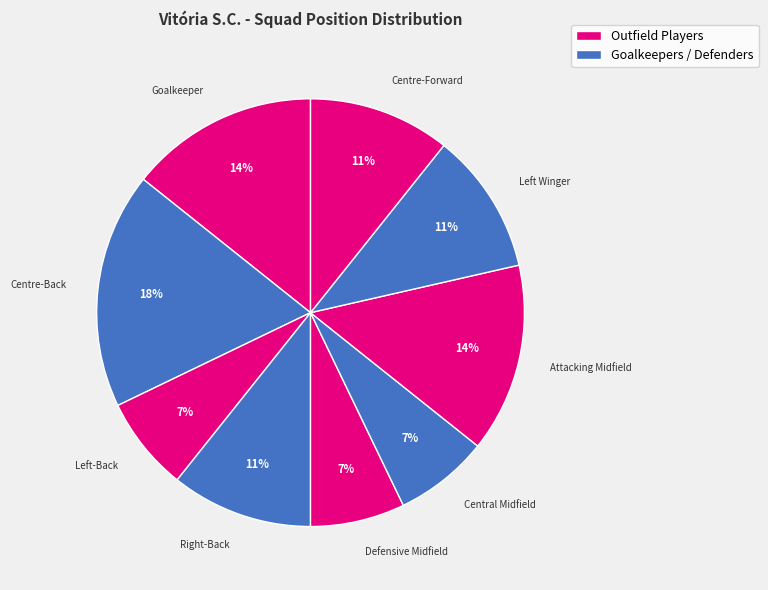

Which category has the biggest portion of the pie?

Centre-Back